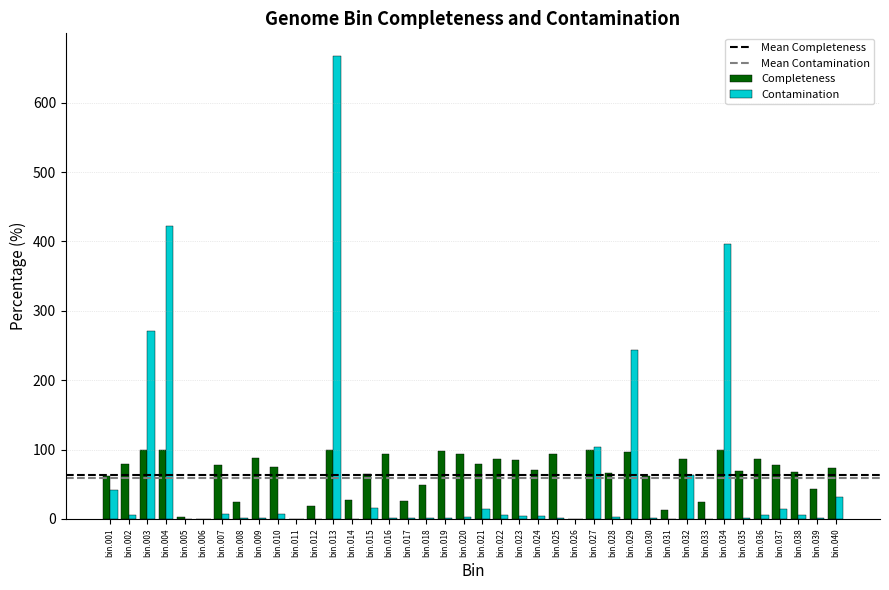

How many categories are shown in the chart?

40